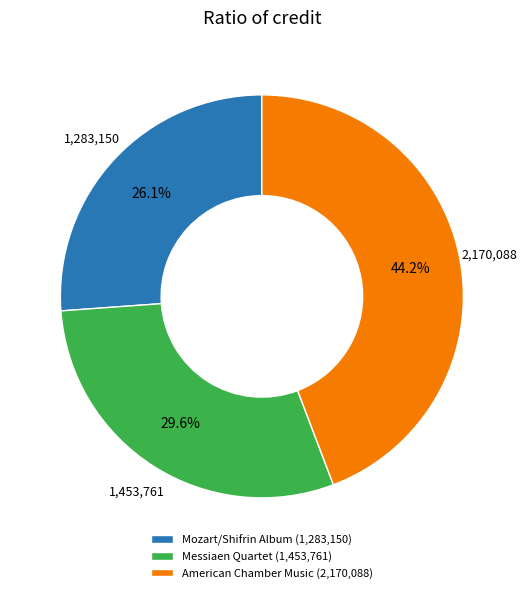

Rank the categories by value from highest to lowest.

American Chamber Music (2,170,088), Messiaen Quartet (1,453,761), Mozart/Shifrin Album (1,283,150)